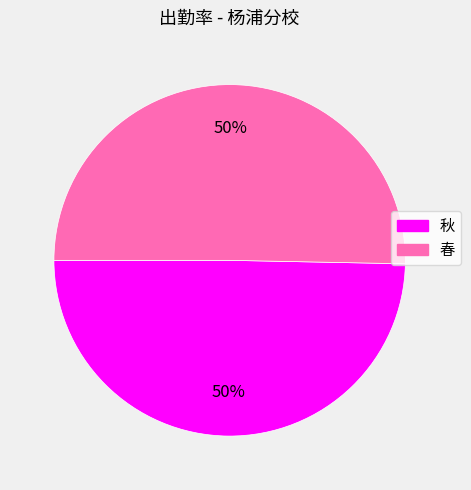

To the nearest percent, what is the average slice percentage?

50%